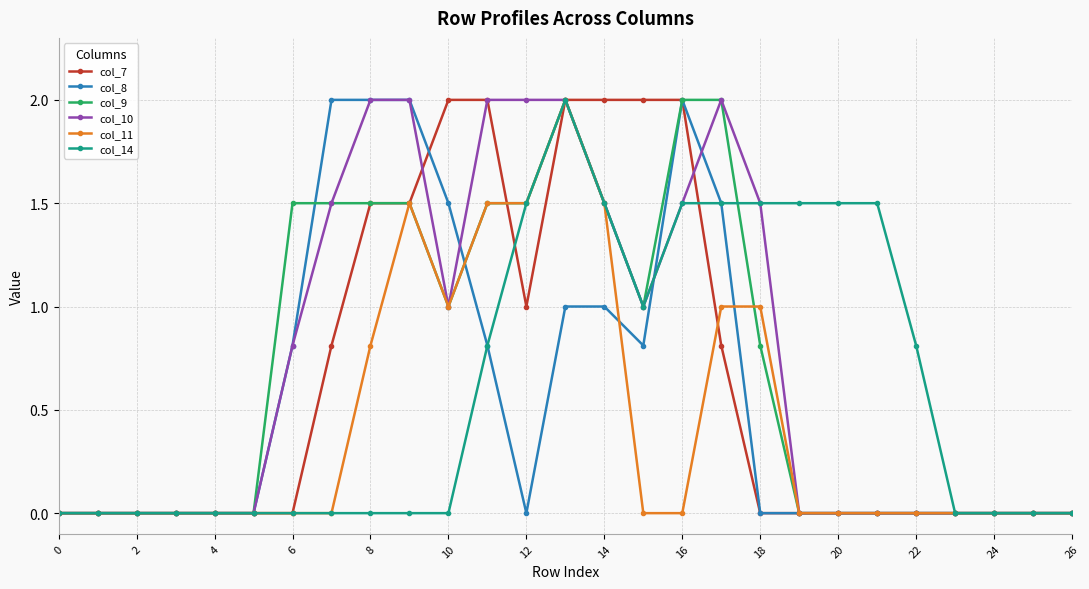

What is the value of the col_9 point at the 7th from the left?

1.5